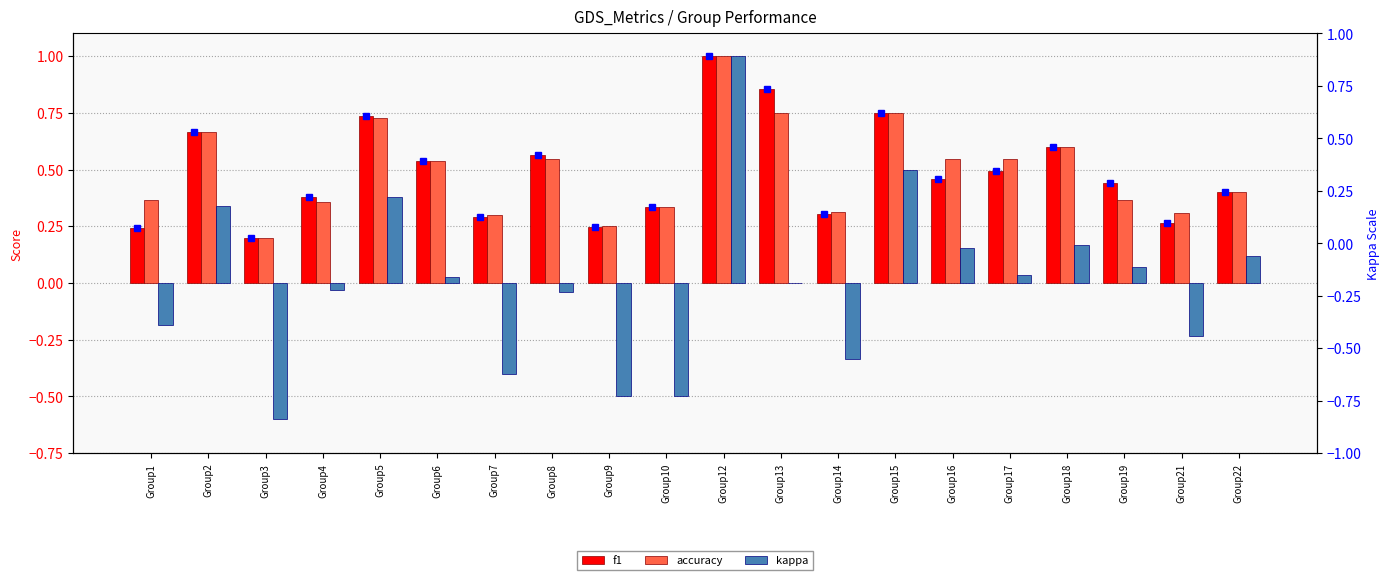

The value of f1 at Group16 is 0.5. True or false?

True